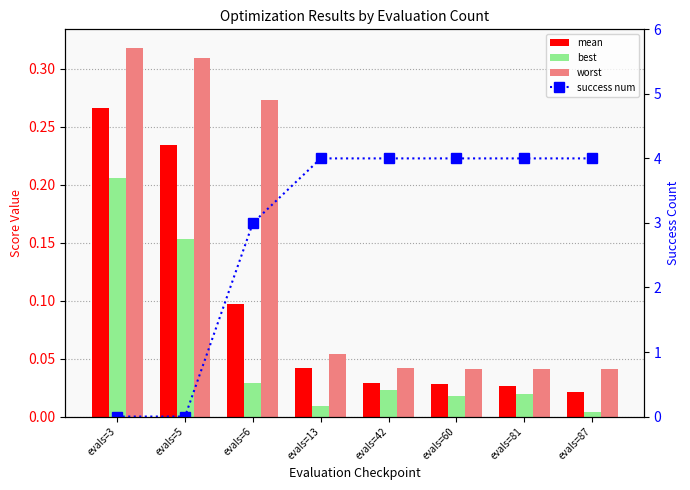

The best series shows 0.0 at evals=87. True or false?

True